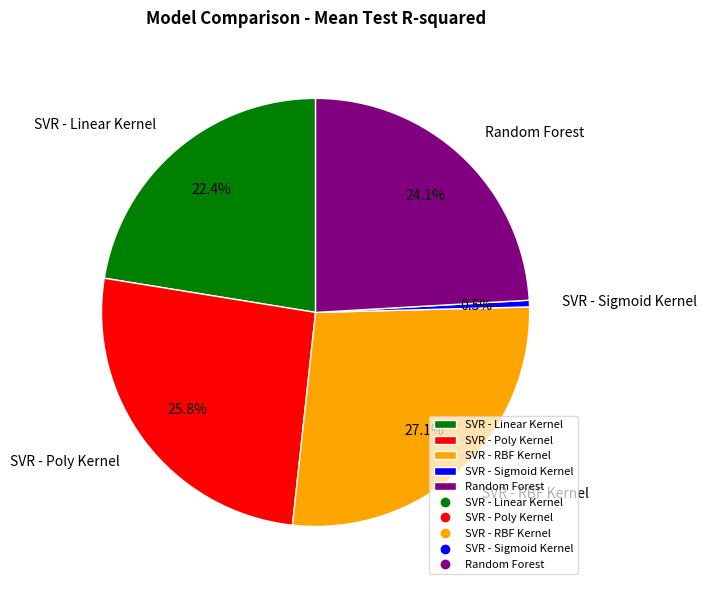

Count the number of slices in the pie.

5